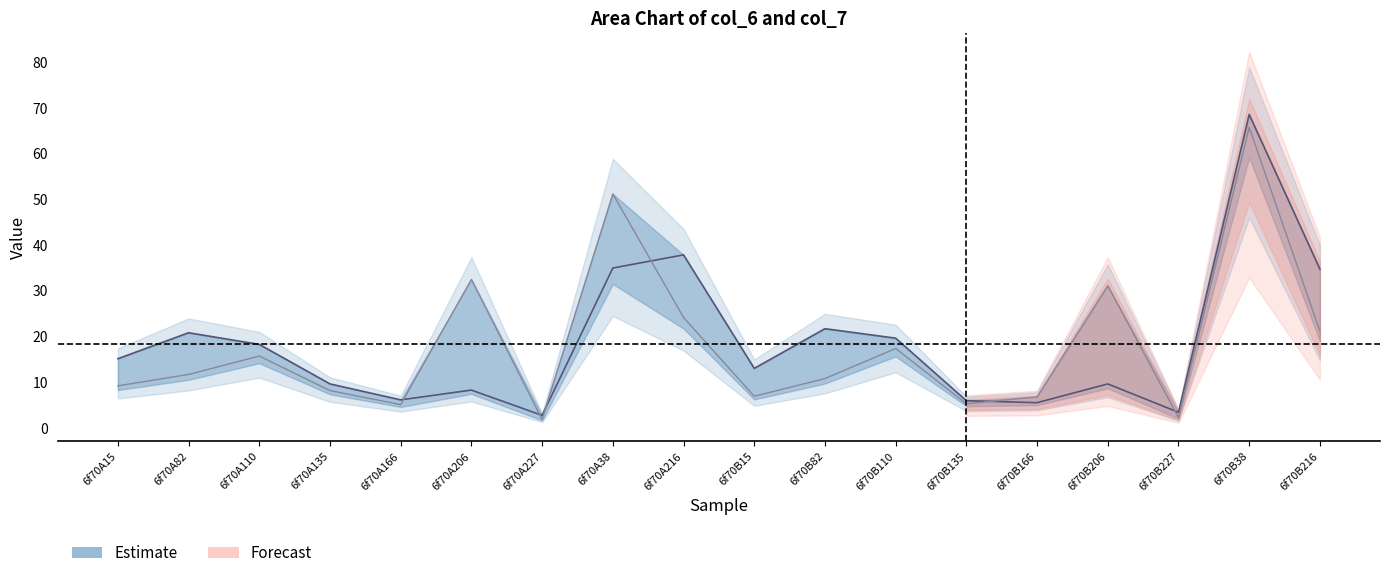

Which category has the lowest value across all series?

6f70A227